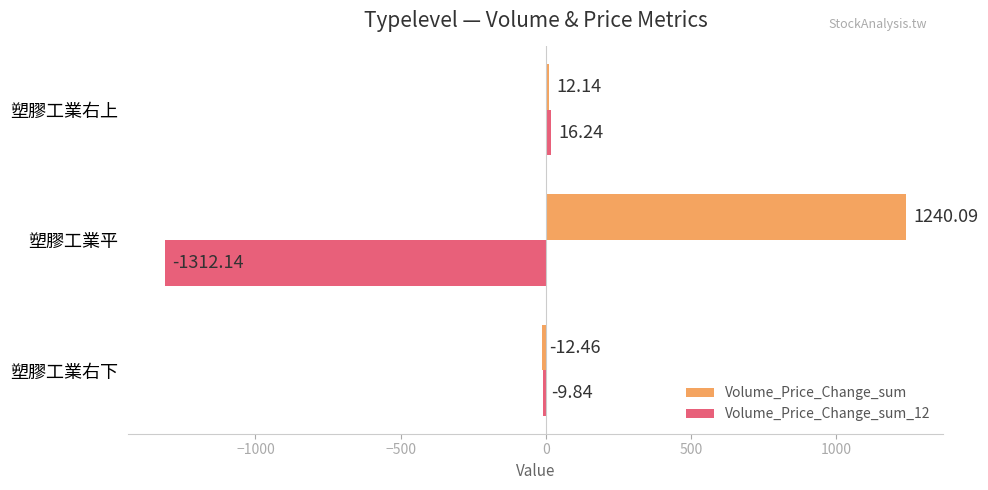

Which series has the widest spread of values?

Volume_Price_Change_sum_12